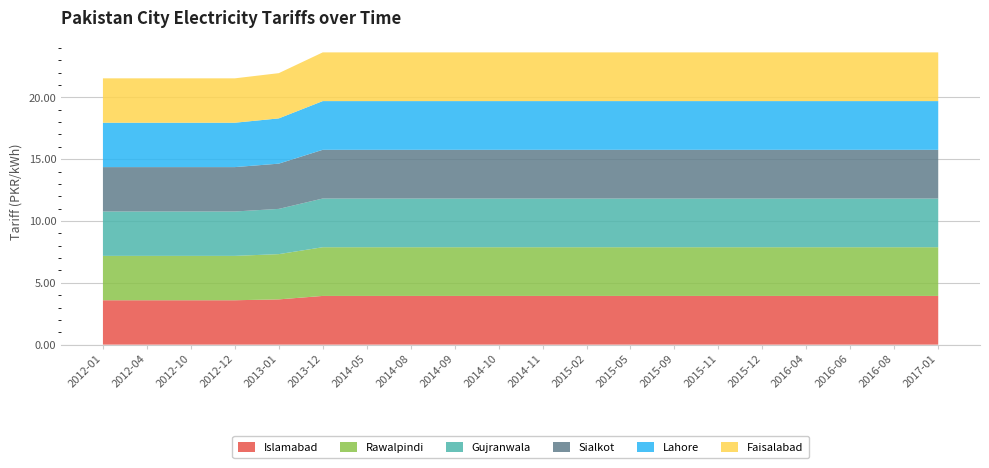

Reading left to right, list all the values displayed in this chart.

Islamabad: 3.6	3.6	3.6	3.6	3.7	3.9	3.9	3.9	3.9	3.9	3.9	3.9	3.9	3.9	3.9	3.9	3.9	3.9	3.9	3.9
Rawalpindi: 3.6	3.6	3.6	3.6	3.7	3.9	3.9	3.9	3.9	3.9	3.9	3.9	3.9	3.9	3.9	3.9	3.9	3.9	3.9	3.9
Gujranwala: 3.6	3.6	3.6	3.6	3.7	3.9	3.9	3.9	3.9	3.9	3.9	3.9	3.9	3.9	3.9	3.9	3.9	3.9	3.9	3.9
Sialkot: 3.6	3.6	3.6	3.6	3.7	3.9	3.9	3.9	3.9	3.9	3.9	3.9	3.9	3.9	3.9	3.9	3.9	3.9	3.9	3.9
Lahore: 3.6	3.6	3.6	3.6	3.7	3.9	3.9	3.9	3.9	3.9	3.9	3.9	3.9	3.9	3.9	3.9	3.9	3.9	3.9	3.9
Faisalabad: 3.6	3.6	3.6	3.6	3.7	3.9	3.9	3.9	3.9	3.9	3.9	3.9	3.9	3.9	3.9	3.9	3.9	3.9	3.9	3.9